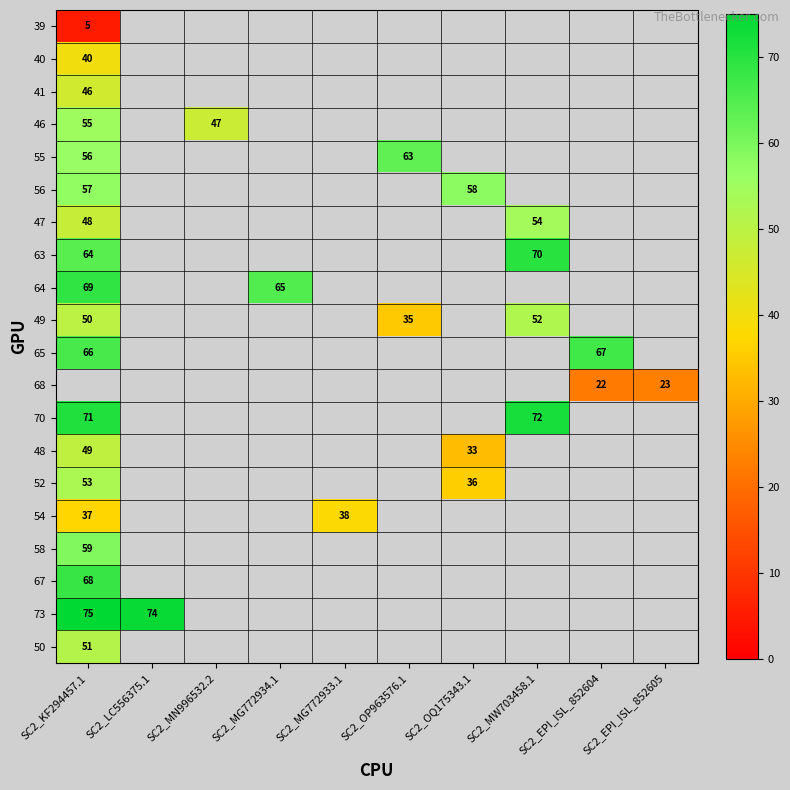

How many positive values does the 49 series have?

3